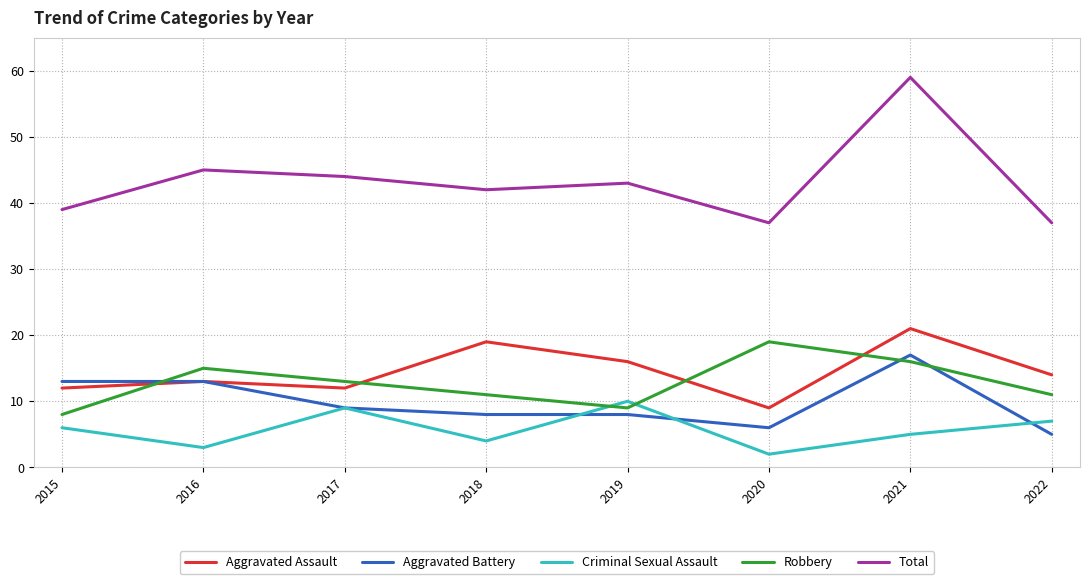

At which category does the chart reach its peak across all series?

2021